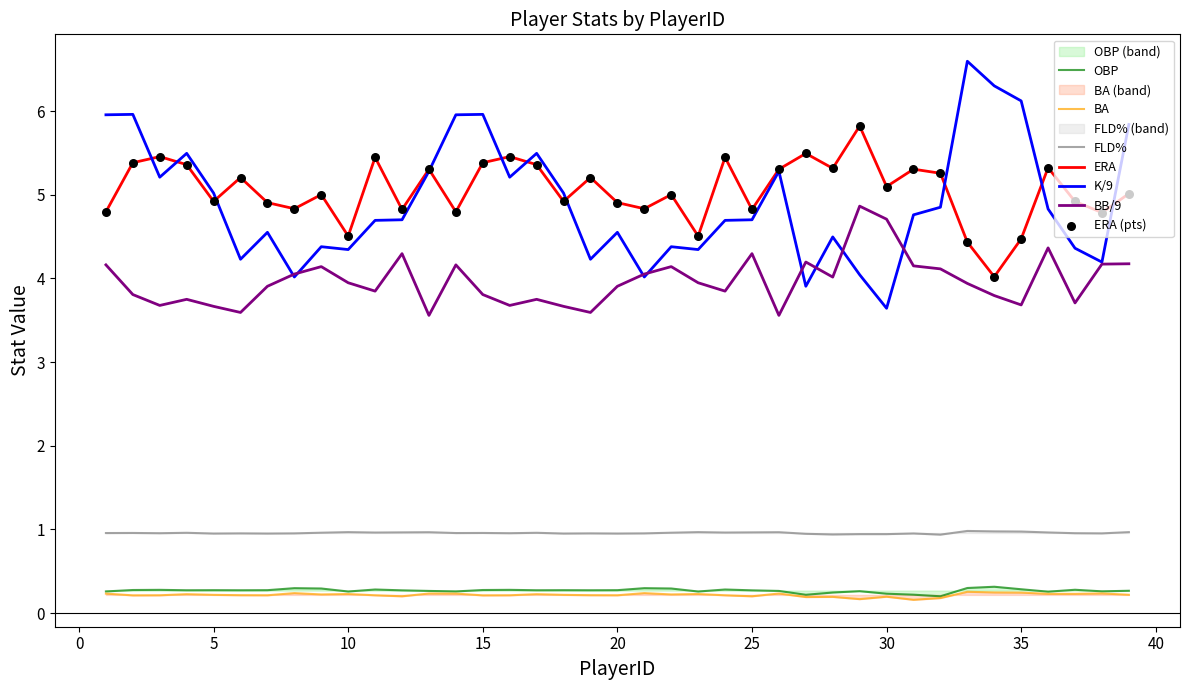

Which series contains the highest Y value?

K/9